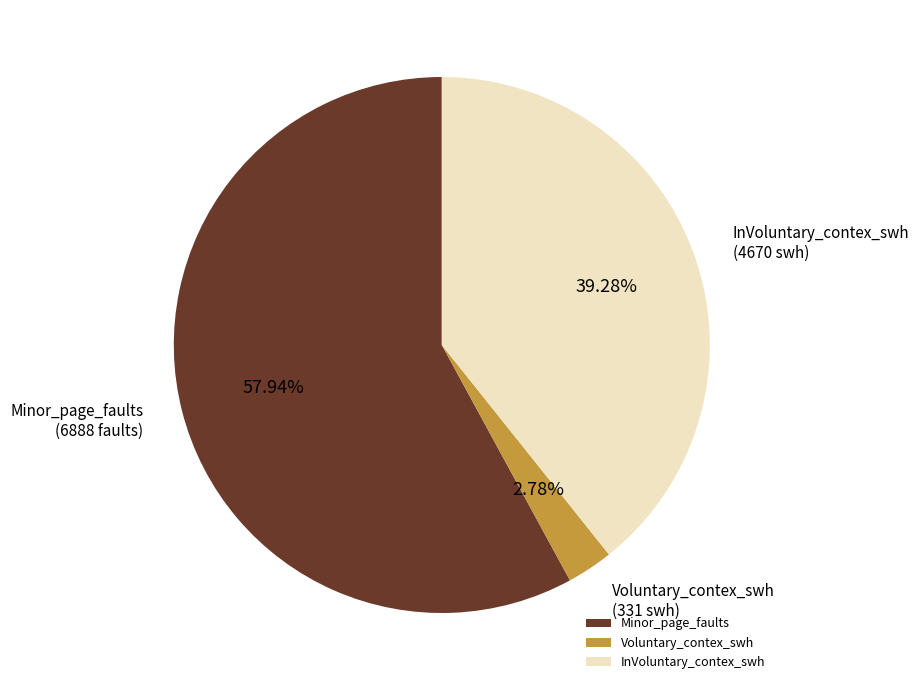

Count the number of slices in the pie.

3